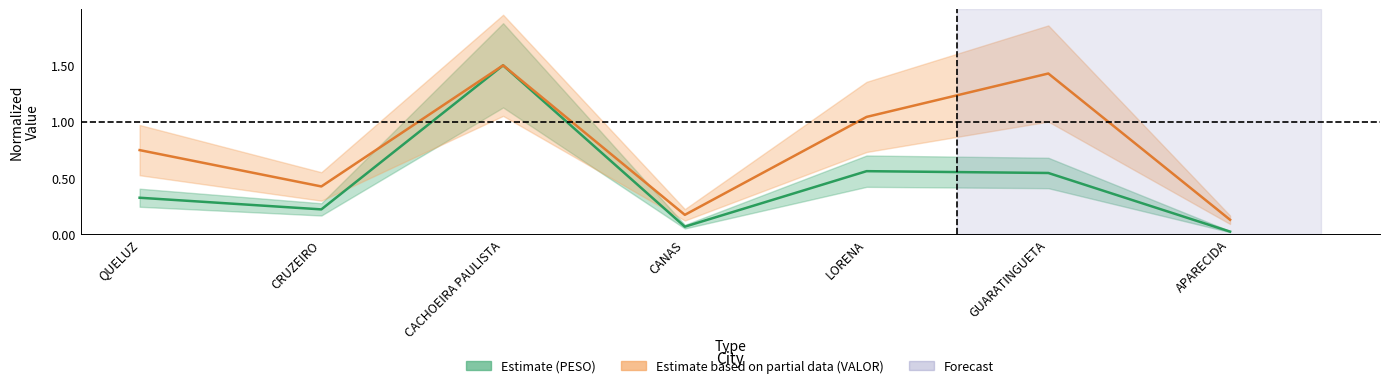

Is it true that VALOR (Partial) equals 1.4 at GUARATINGUETA?

True